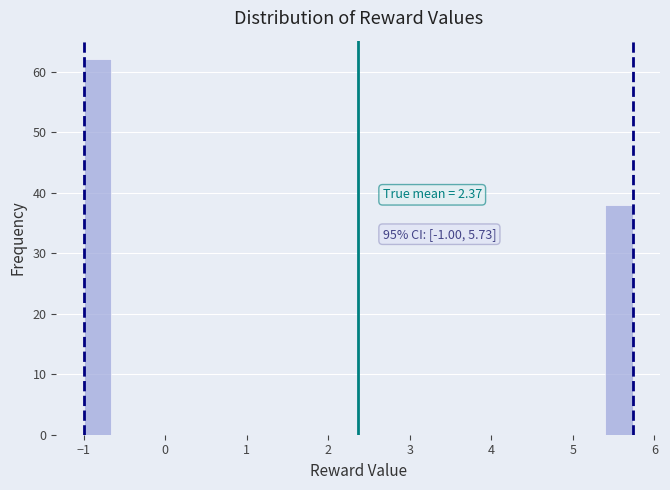

Around what value on the x-axis is the tallest bar? Give the approximate position of its centre, as read against the axis.

-0.8